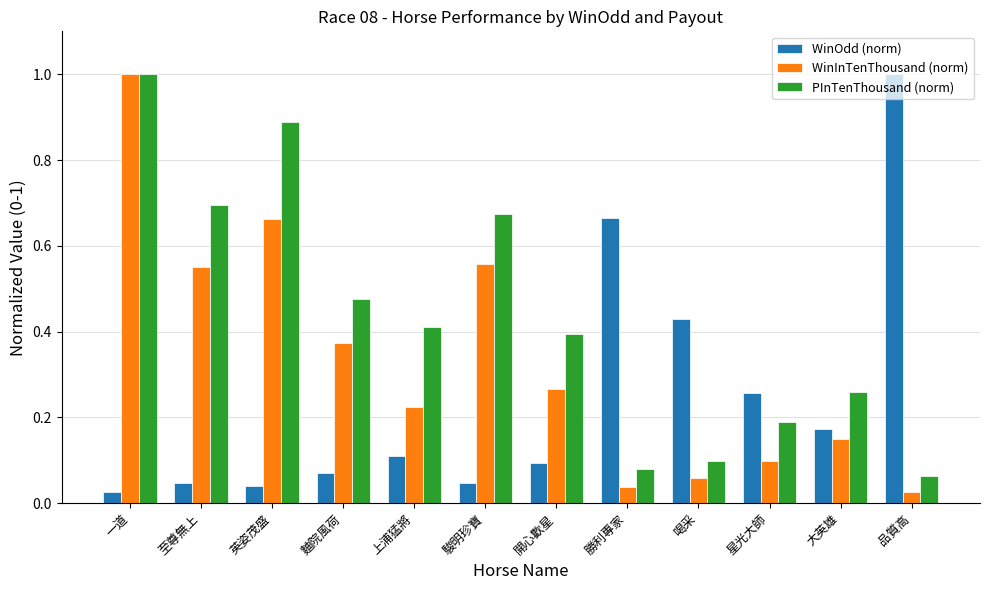

Rank the series at 上浦猛將 from highest to lowest value.

PInTenThousand (norm), WinInTenThousand (norm), WinOdd (norm)